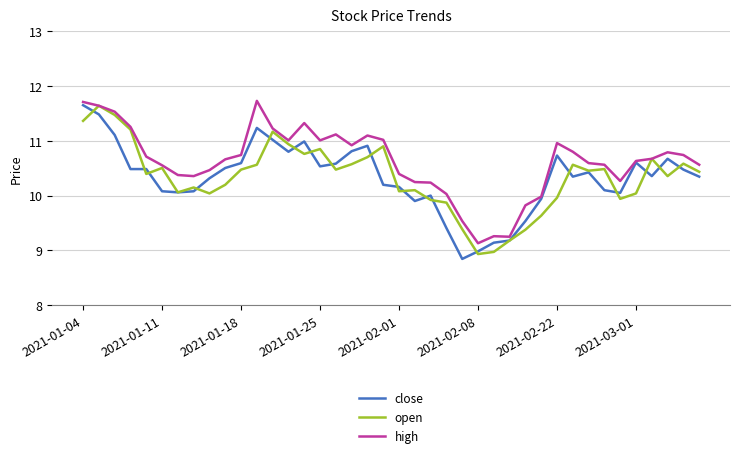

Which series has the largest total across all categories?

high